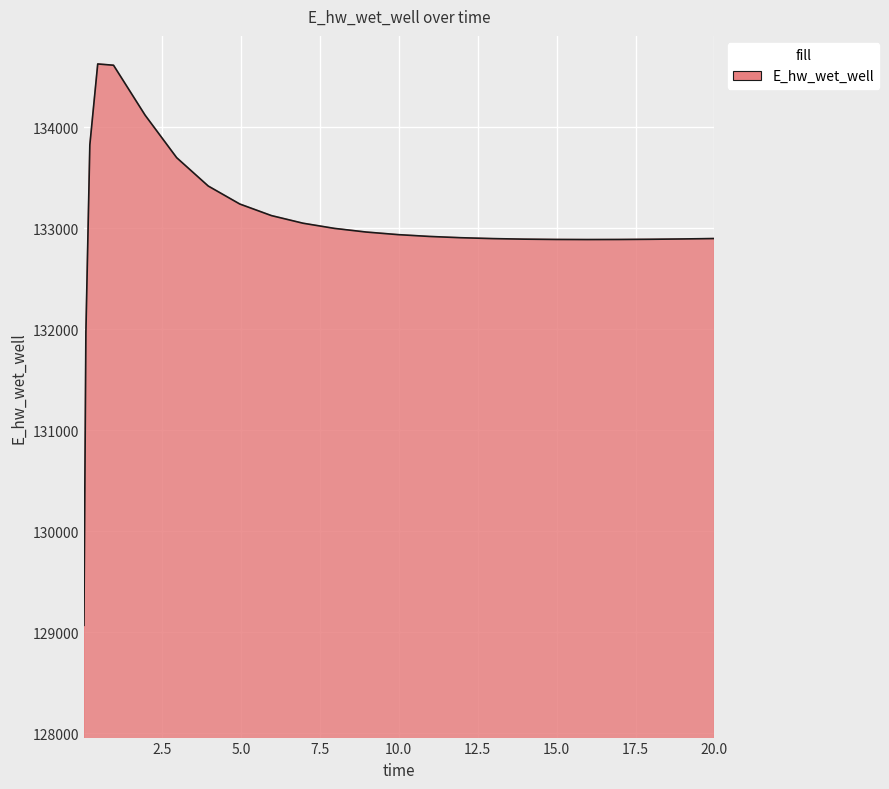

What is the maximum value shown in the chart?

134628.5